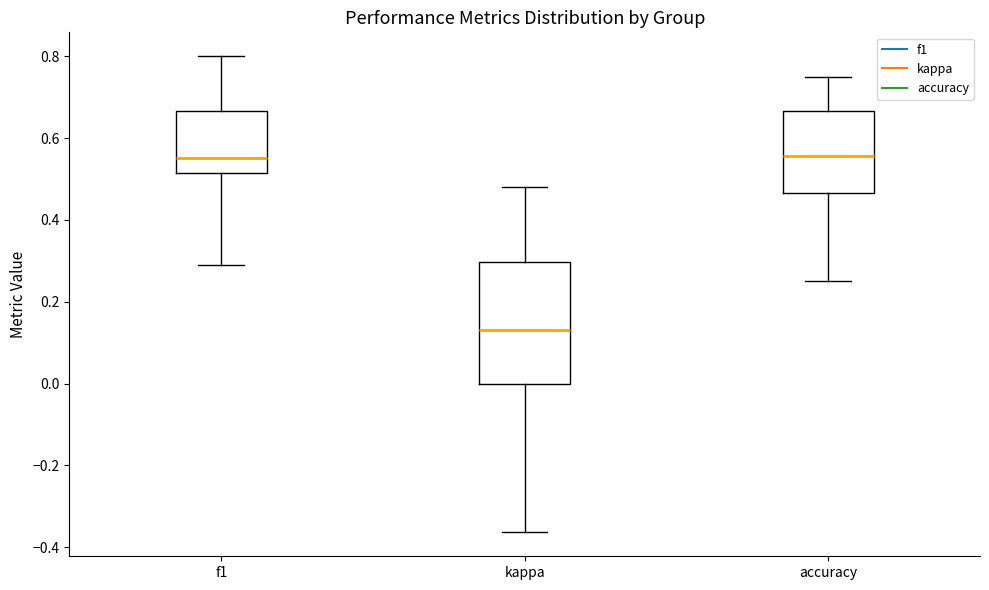

Reading left to right, read every box against the y-axis: the position of its median line, the range the box covers, and the ends of its whiskers. The values are not printed on the chart, so give them approximately, as read against the axis.

f1: median 0.56, box 0.52 to 0.66, whiskers 0.30 to 0.80
kappa: median 0.14, box 0.00 to 0.30, whiskers -0.36 to 0.48
accuracy: median 0.56, box 0.46 to 0.66, whiskers 0.26 to 0.76